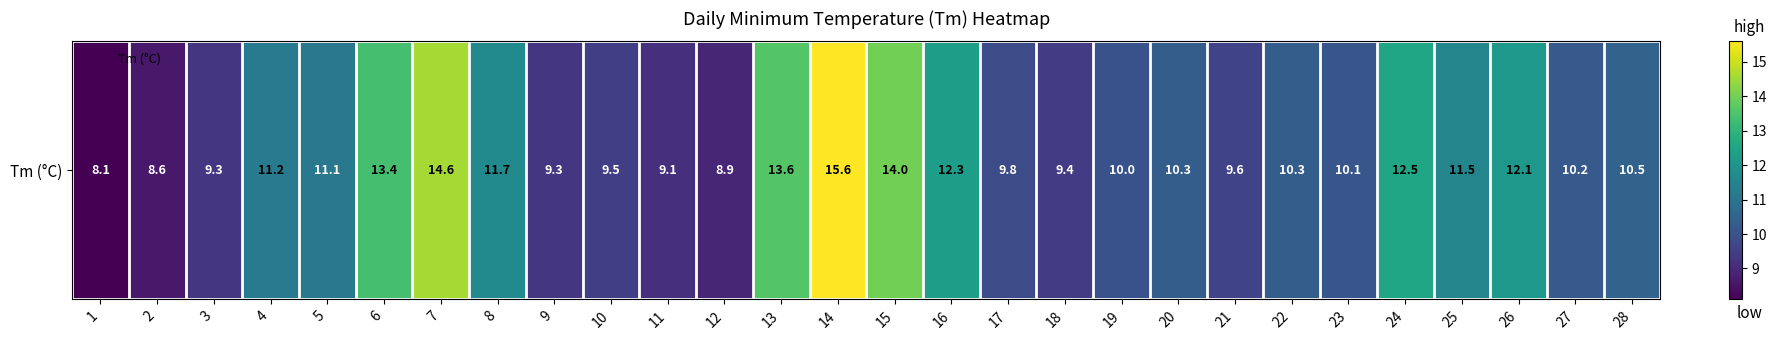

At which label is the value closest to 11?

5